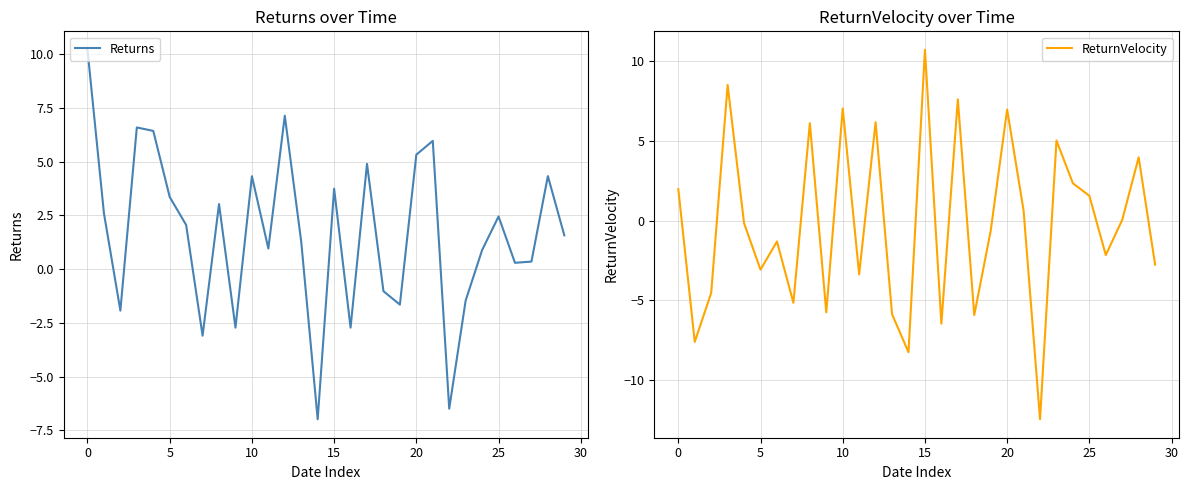

Rank the series by their average value, from highest to lowest.

Returns, ReturnVelocity